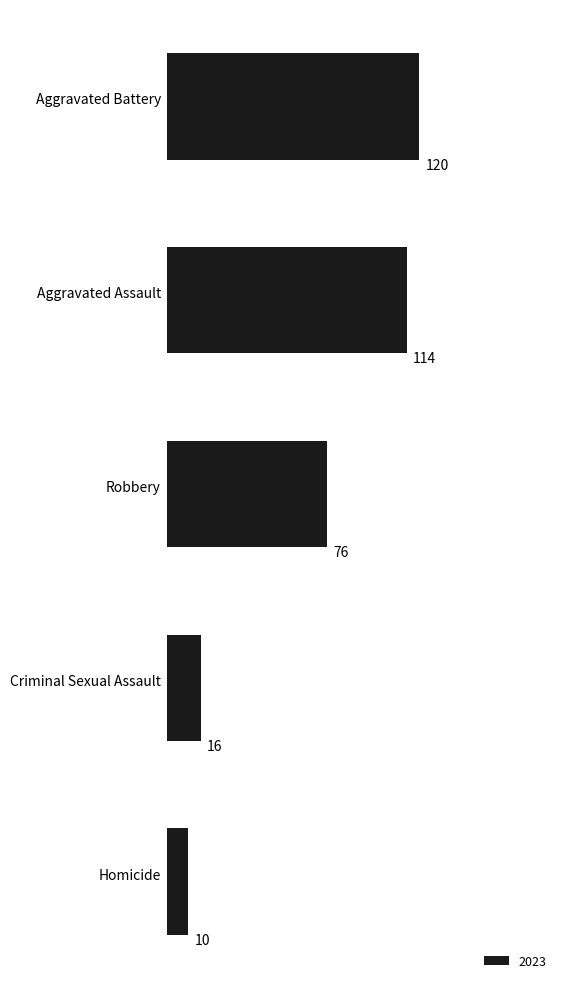

What is the sum of all values?

336